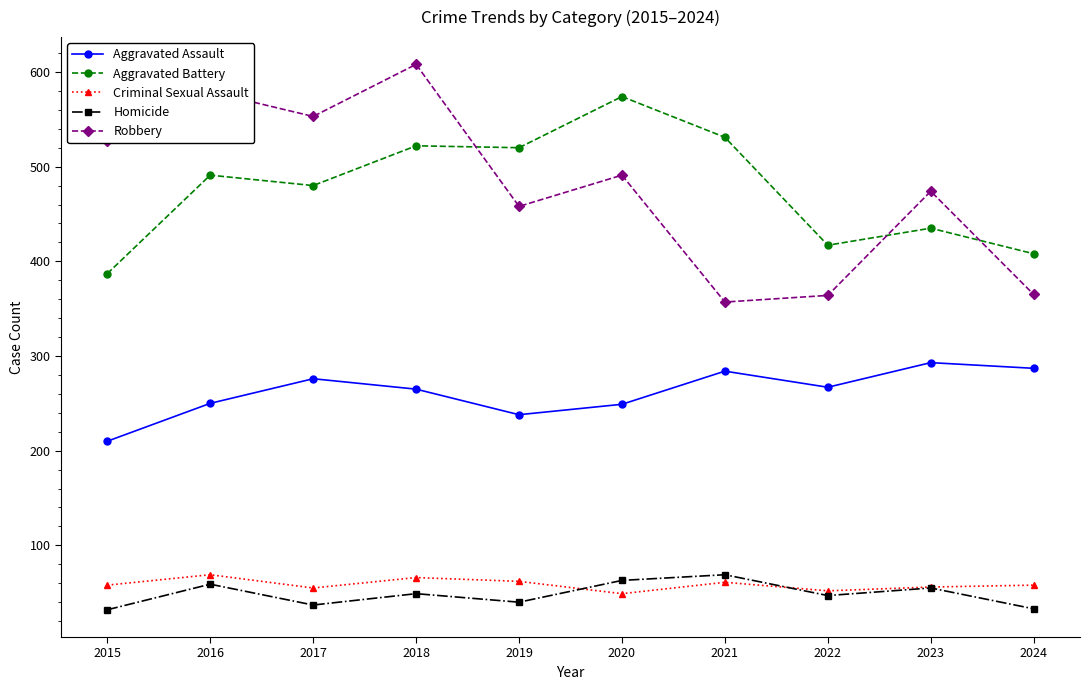

Does the chart display data point markers on the line(s)?

Yes